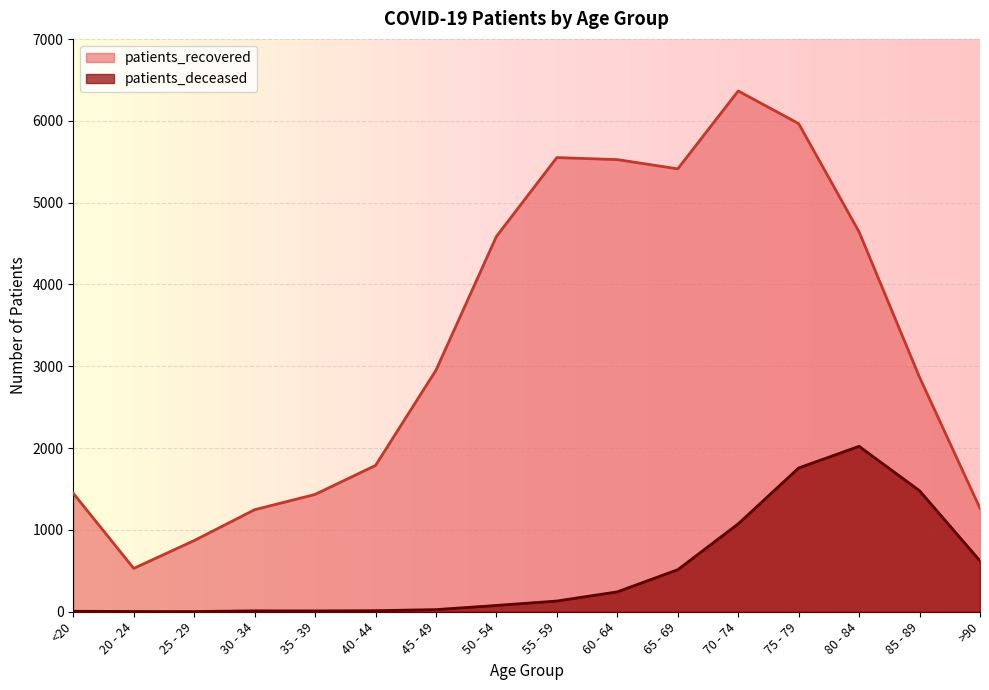

What is the label of the 10th point from the left?

60 - 64